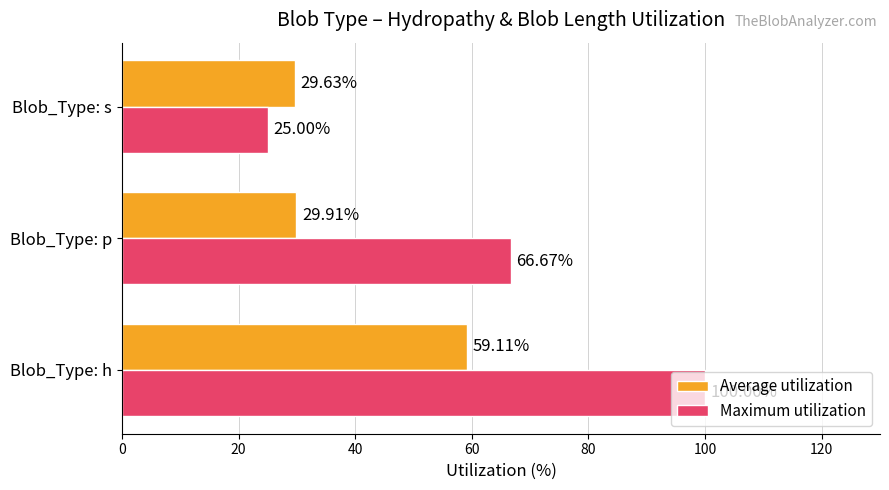

Which label corresponds to the largest value in the chart?

Blob_Type: h